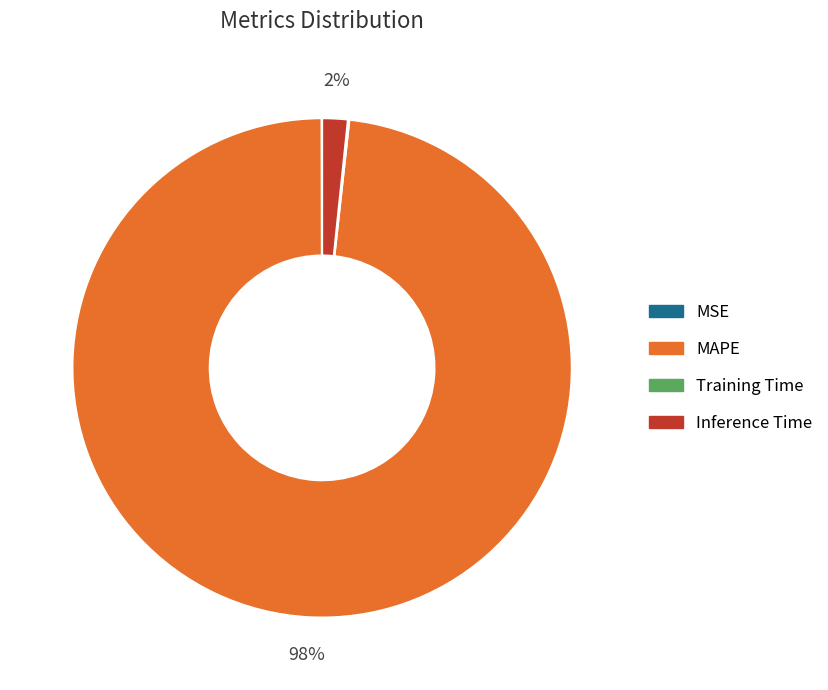

Do Inference Time and MAPE together represent more than half of the pie?

Yes